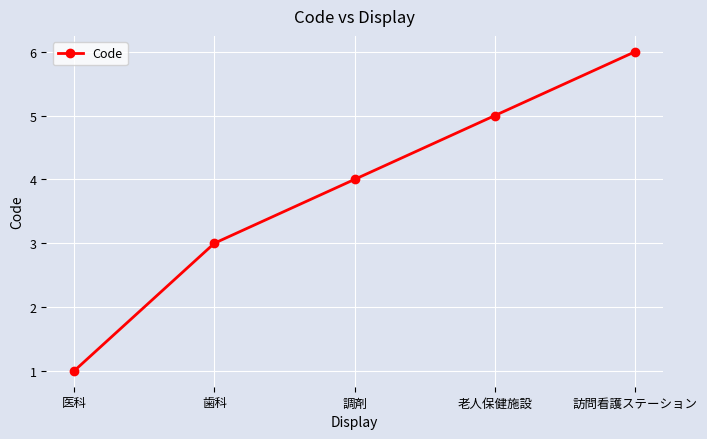

What is the ratio of the value at 老人保健施設 to the value at 医科?

5.0